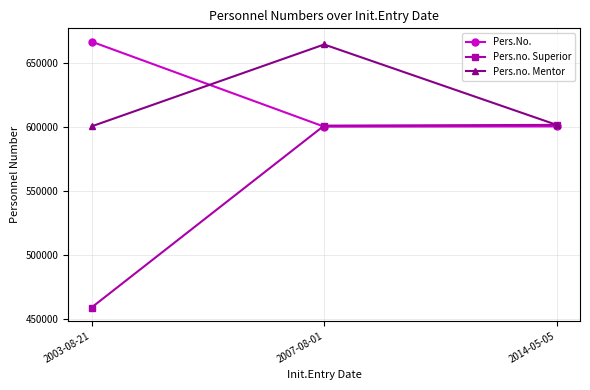

What is the total value across all series at 2003-08-21?

1725601